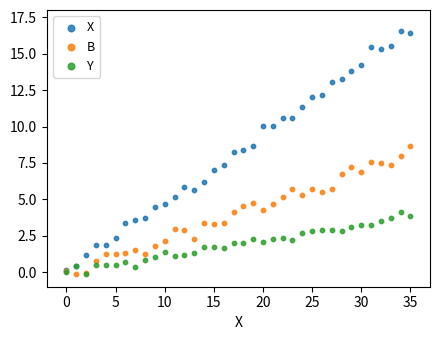

What are all the series names shown in the legend?

X, B, Y